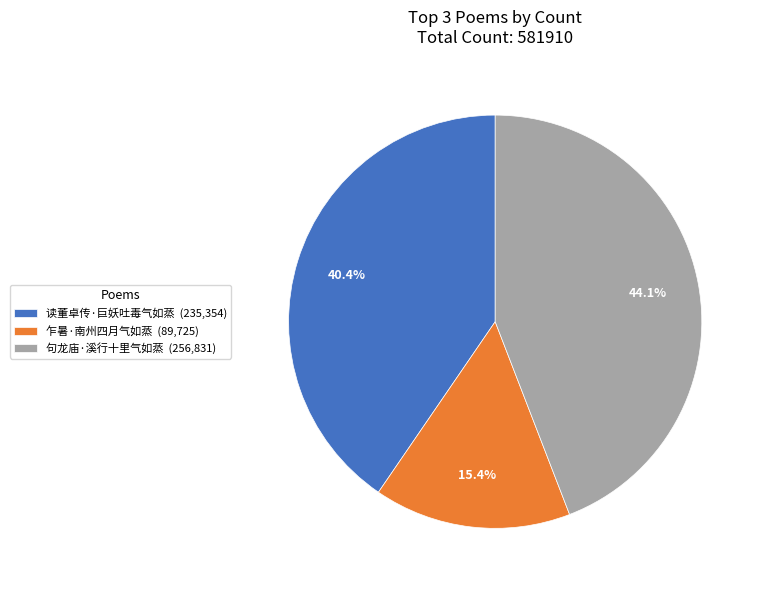

To the nearest percent, what percentage of the pie is 乍暑·南州四月气如蒸?

15%